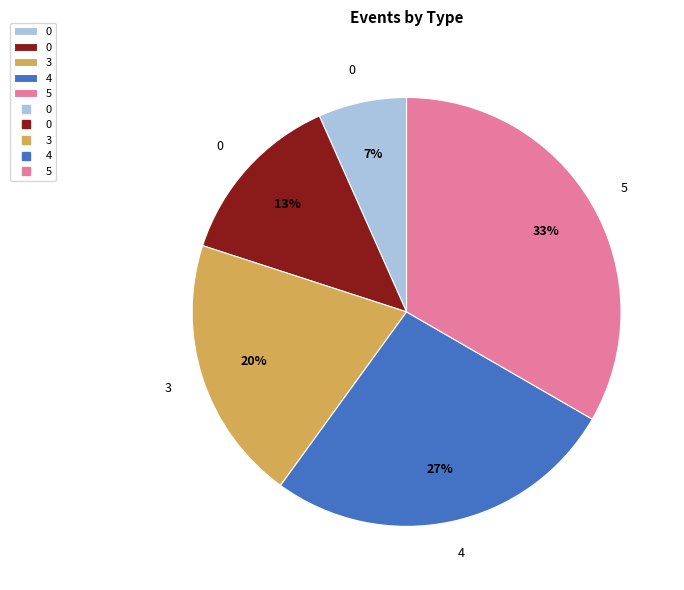

Is there a majority slice in this chart?

No